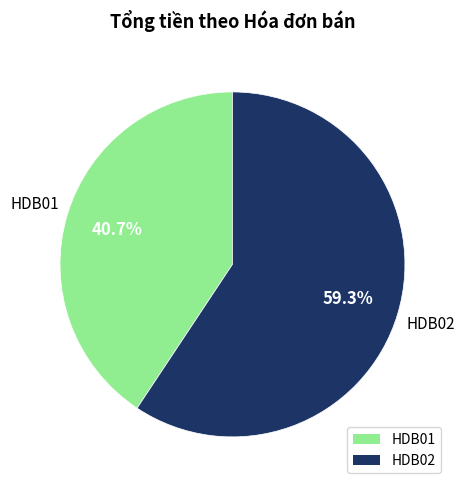

The HDB01 slice represents 41% of the pie. True or false?

True